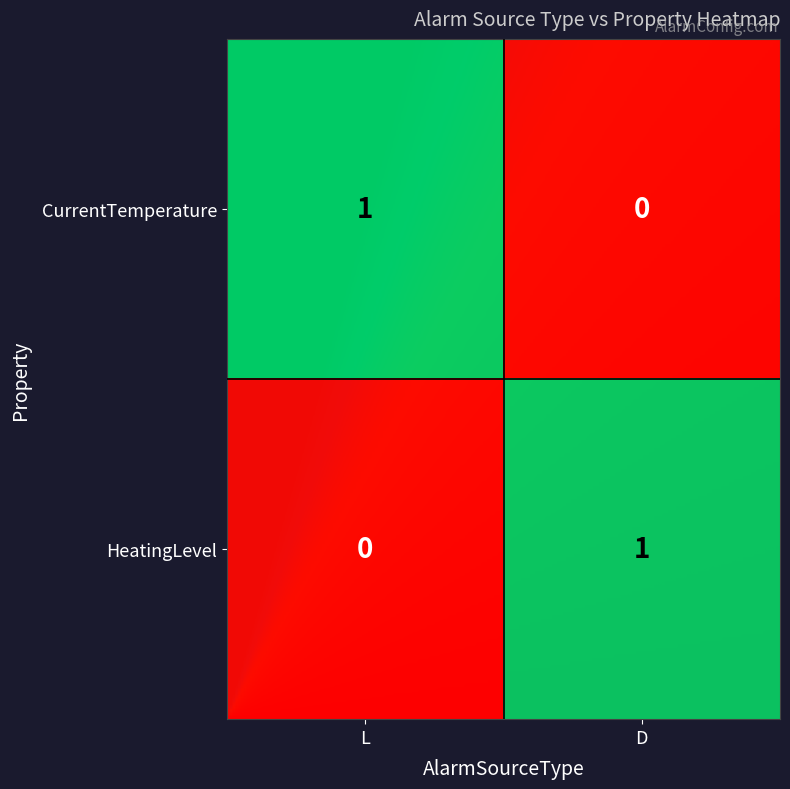

At which label is CurrentTemperature closest to 0?

D